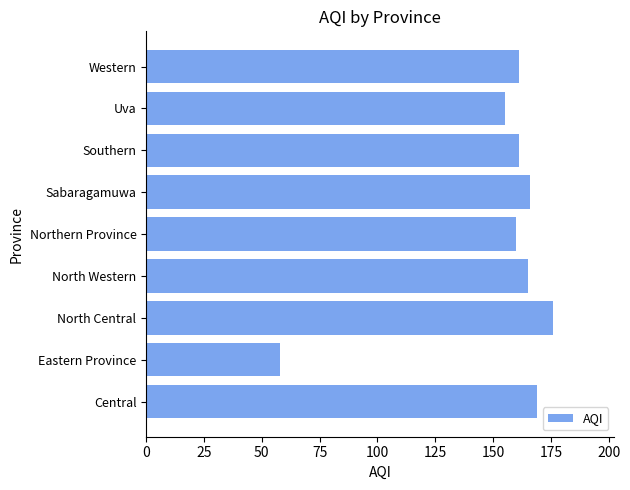

What is the sum of all values?

1371